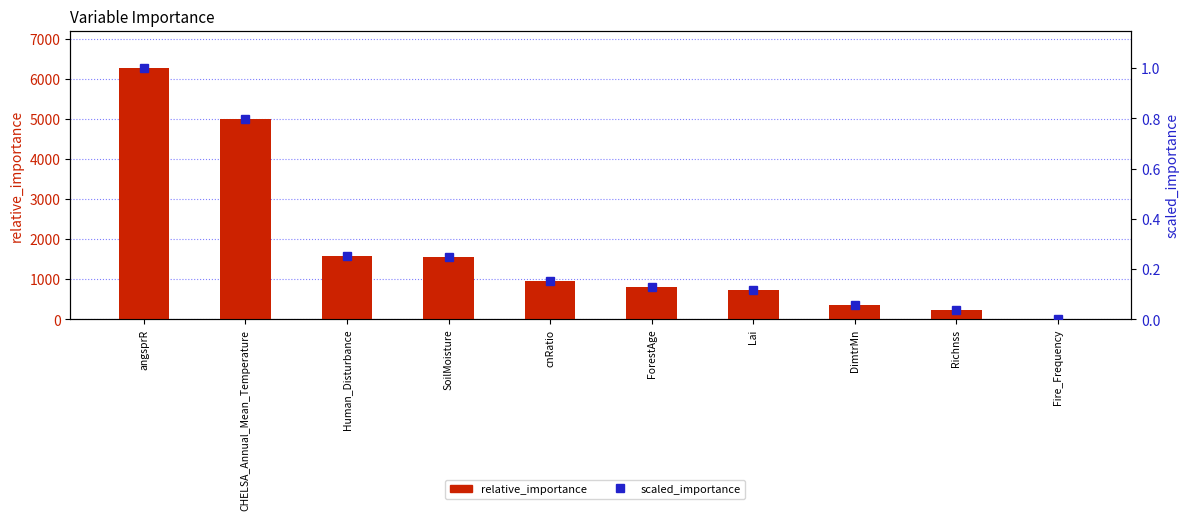

What is the label of the 1st bar from the left?

angsprR